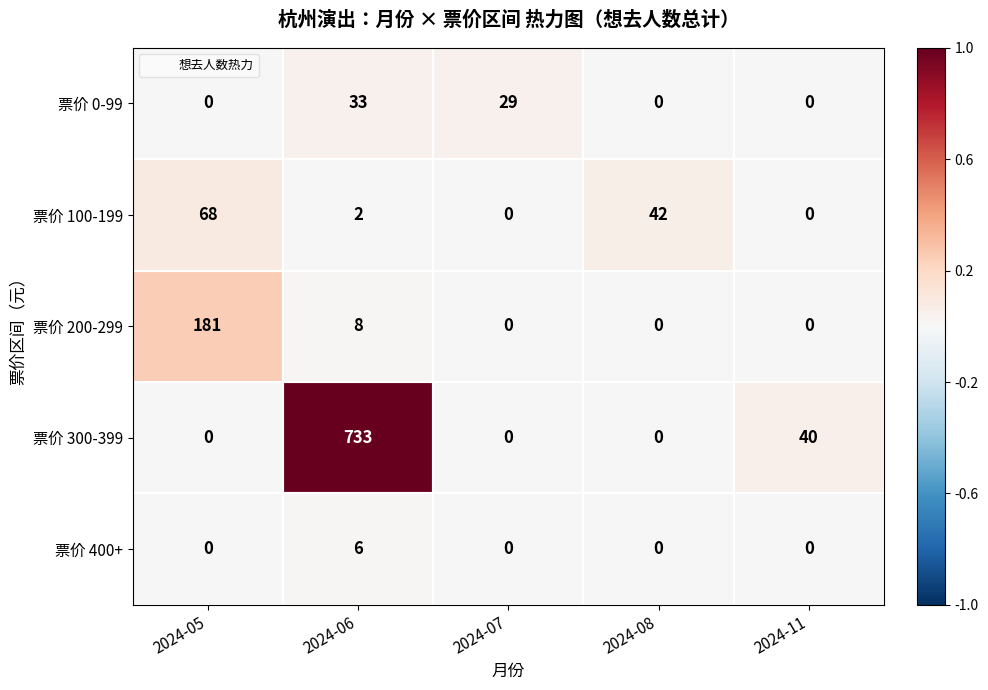

What is the total value across all series at 2024-08?

42